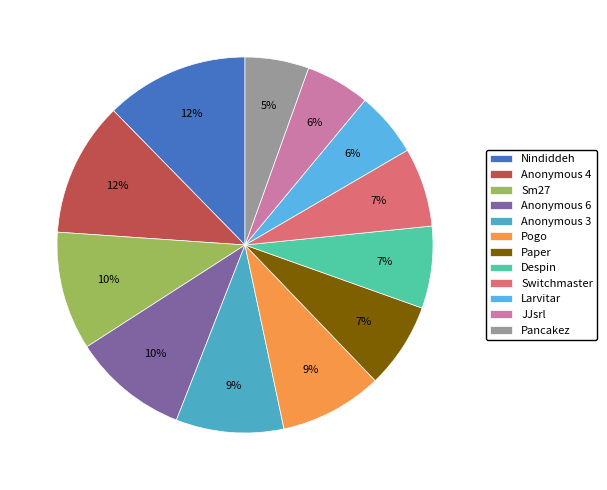

Does any single category account for the majority?

No